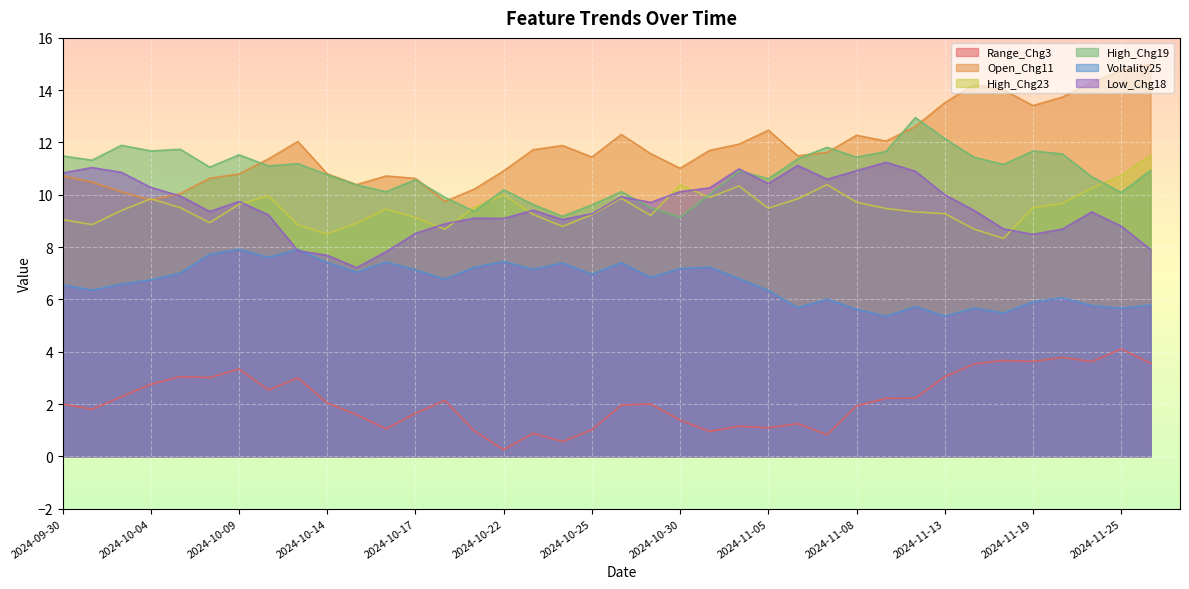

What is the sum of all Low_Chg18 values?

362.8